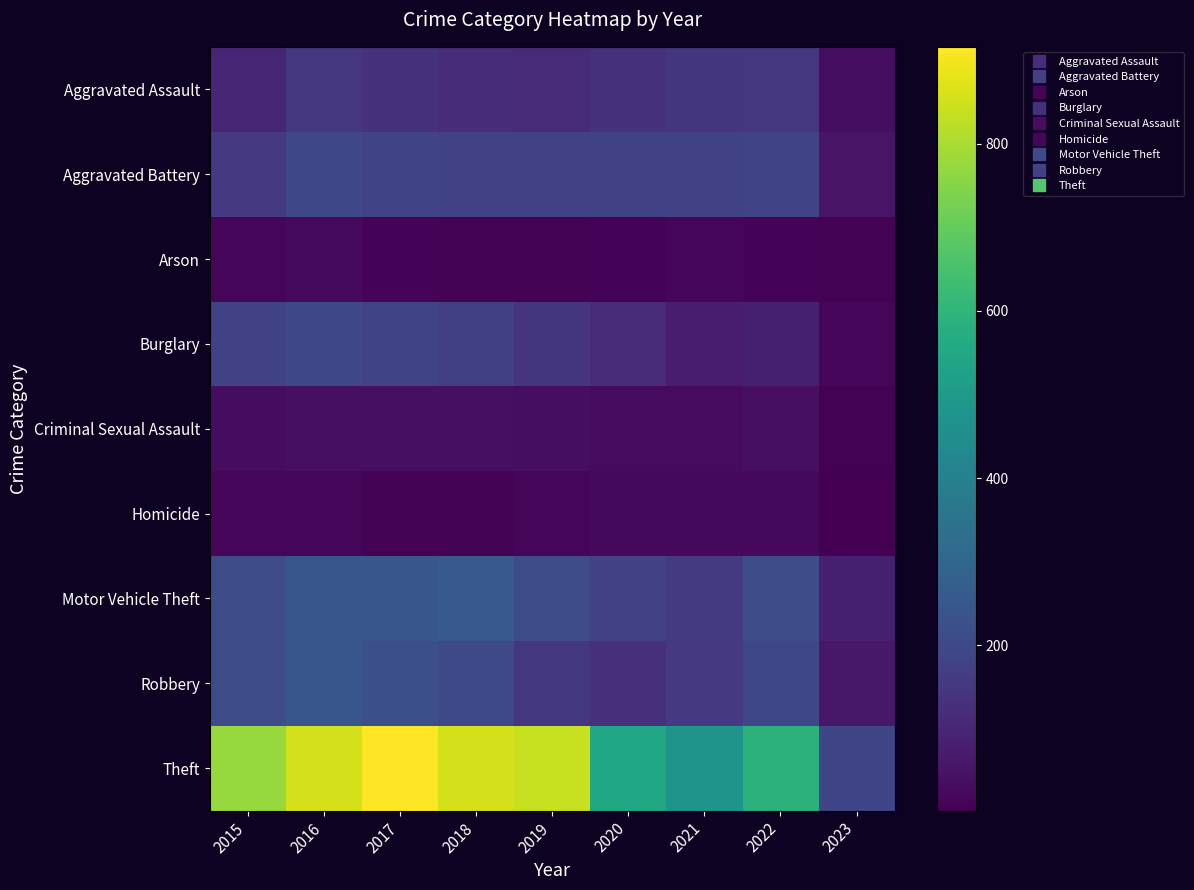

Between 2017 and 2019, which series saw the biggest shift?

Theft